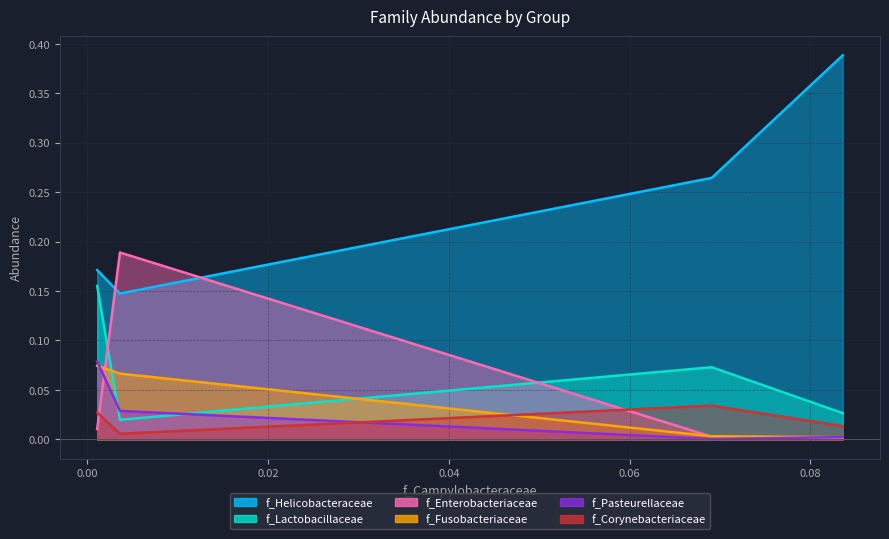

In f_Pasteurellaceae, how many points are lower than both neighbors (excluding endpoints)?

1